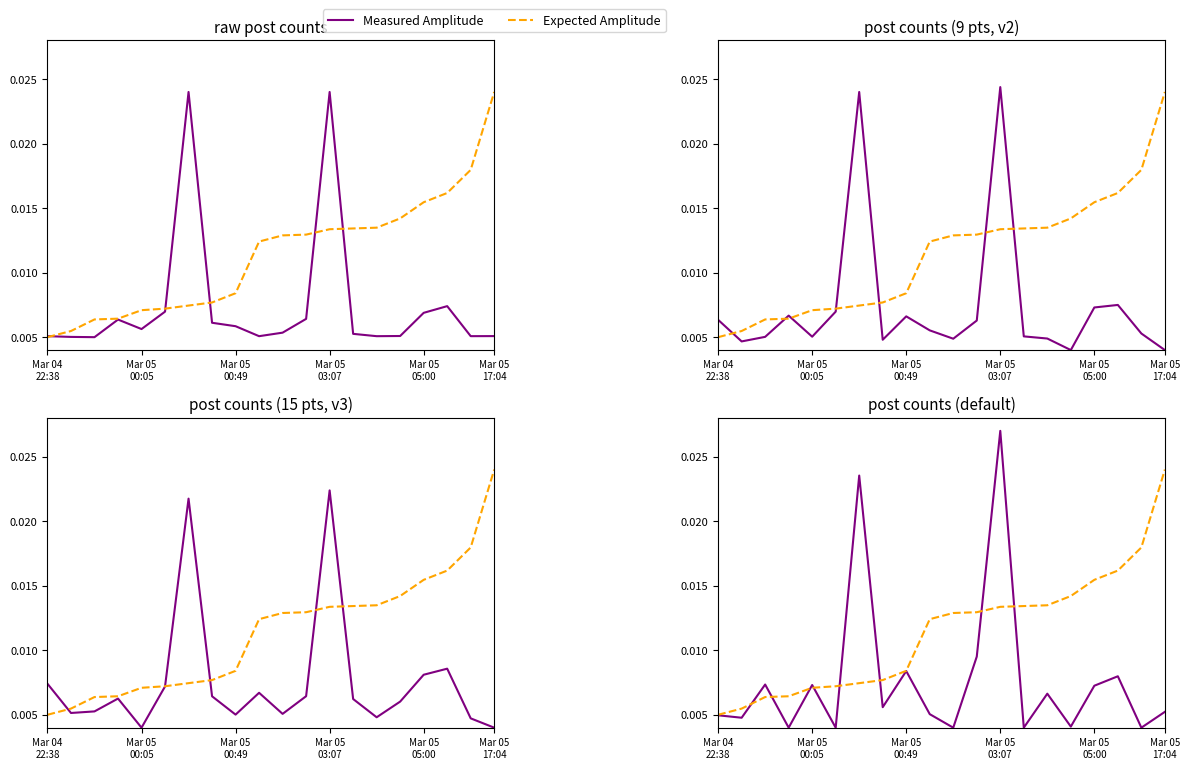

Rank the series at 10 from highest to lowest value.

Expected Amplitude, Measured Amplitude